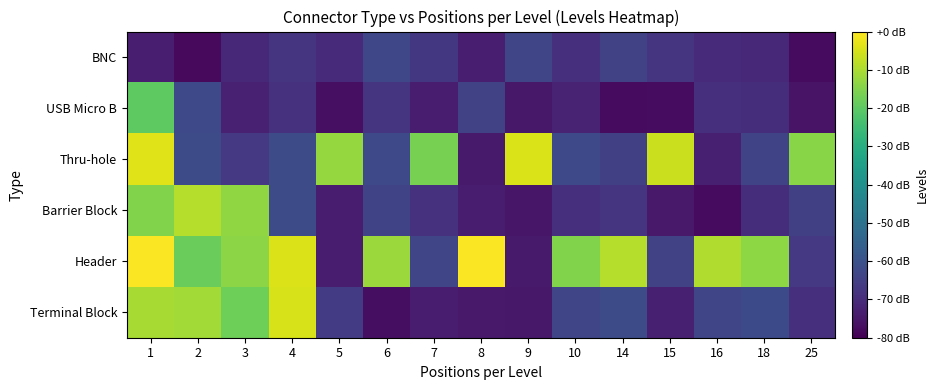

Reading right to left, list all the values displayed in this chart.

Terminal Block: 25=-68.8	18=-62.0	16=-63.2	15=-73.0	14=-61.4	10=-63.4	9=-74.8	8=-74.7	7=-74.0	6=-77.0	5=-65.7	4=-4.9	3=-17.5	2=-11.0	1=-10.6
Header: 25=-66.7	18=-13.6	16=-9.5	15=-64.7	14=-8.9	10=-15.3	9=-74.2	8=-0.3	7=-63.2	6=-12.0	5=-73.6	4=-4.1	3=-13.9	2=-18.3	1=-0.5
Barrier Block: 25=-64.9	18=-69.5	16=-77.7	15=-74.7	14=-67.5	10=-69.0	9=-75.0	8=-73.8	7=-68.7	6=-63.6	5=-73.8	4=-61.3	3=-13.2	2=-9.1	1=-15.2
Thru-hole: 25=-14.2	18=-63.7	16=-73.0	15=-6.4	14=-64.8	10=-62.4	9=-4.4	8=-74.1	7=-16.5	6=-62.4	5=-12.7	4=-61.5	3=-66.7	2=-61.5	1=-3.9
USB Micro B: 25=-75.7	18=-69.6	16=-69.1	15=-77.4	14=-77.7	10=-72.4	9=-74.9	8=-64.2	7=-73.7	6=-67.5	5=-76.7	4=-68.5	3=-72.6	2=-62.4	1=-19.8
BNC: 25=-77.6	18=-70.9	16=-70.1	15=-67.8	14=-64.3	10=-69.0	9=-63.4	8=-73.2	7=-66.9	6=-63.0	5=-70.3	4=-67.6	3=-71.1	2=-77.9	1=-73.4